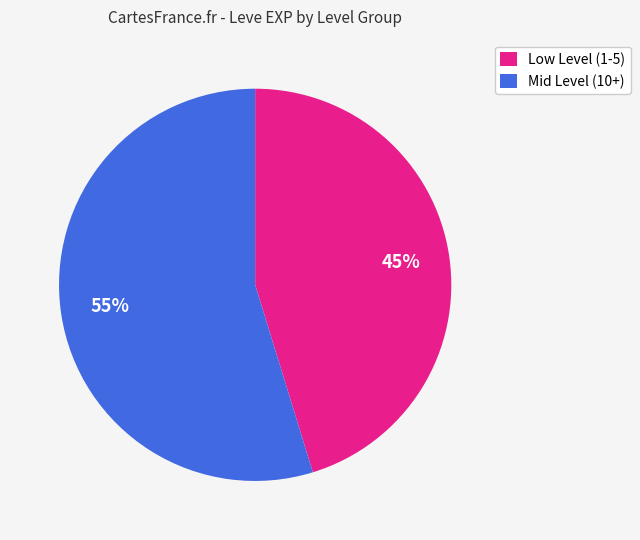

Count the number of slices in the pie.

2